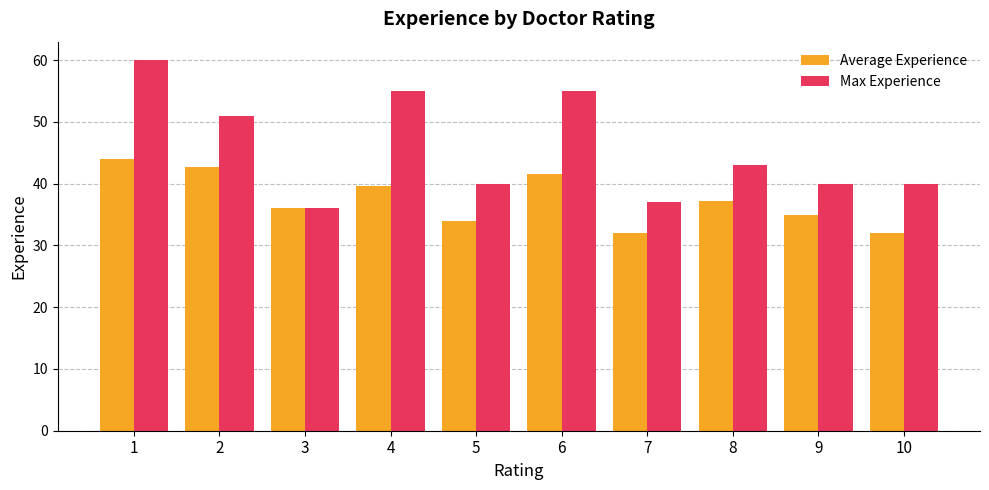

What is the minimum value shown in the chart?

32.0